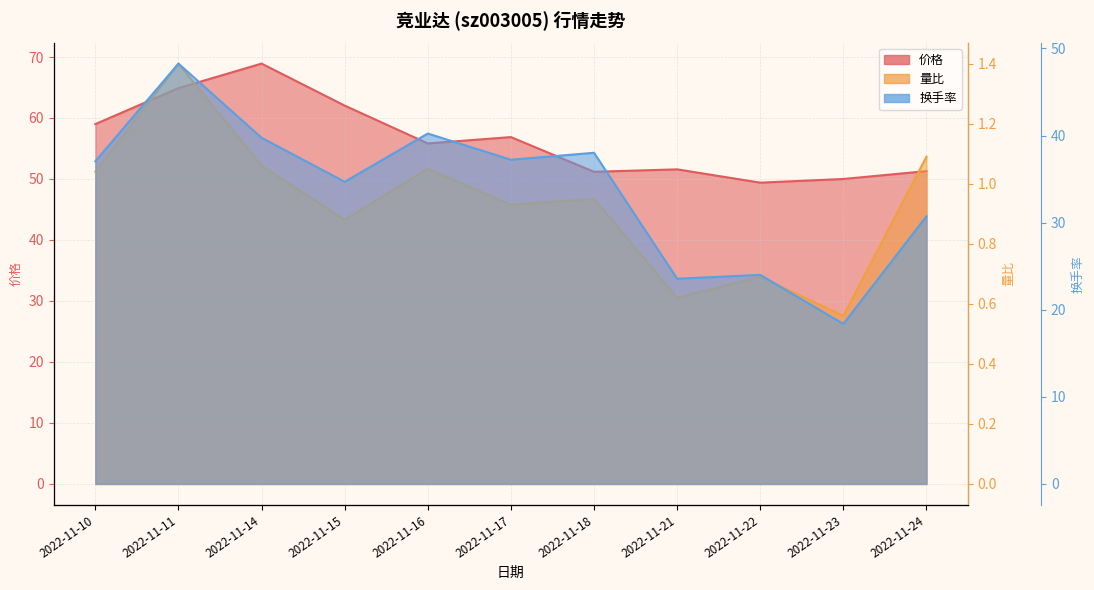

At how many categories does at least one series exceed 22?

11